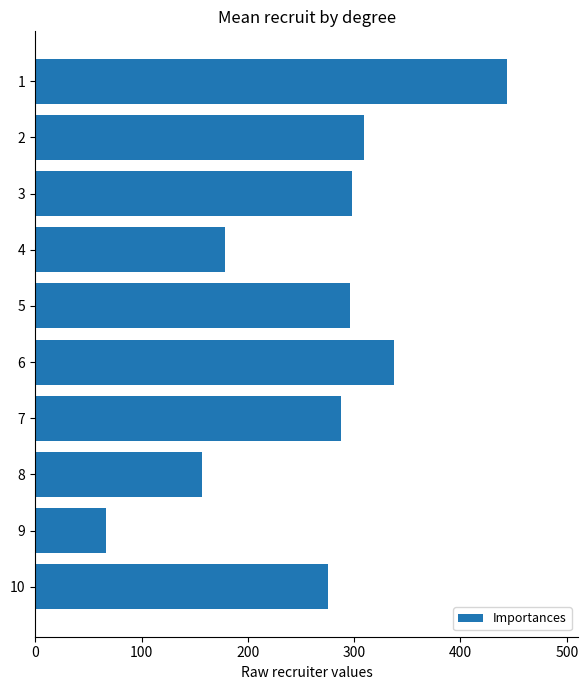

What is the value of the 4th bar from the top?

178.5